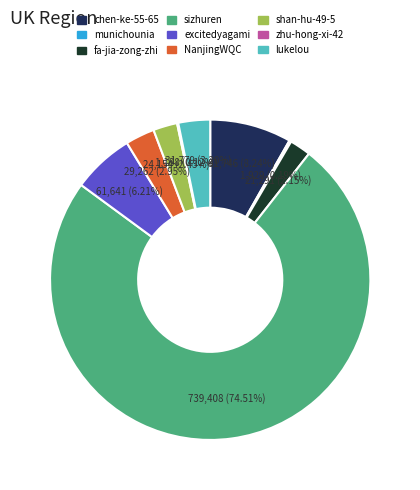

Which slice represents more than half of the pie?

sizhuren